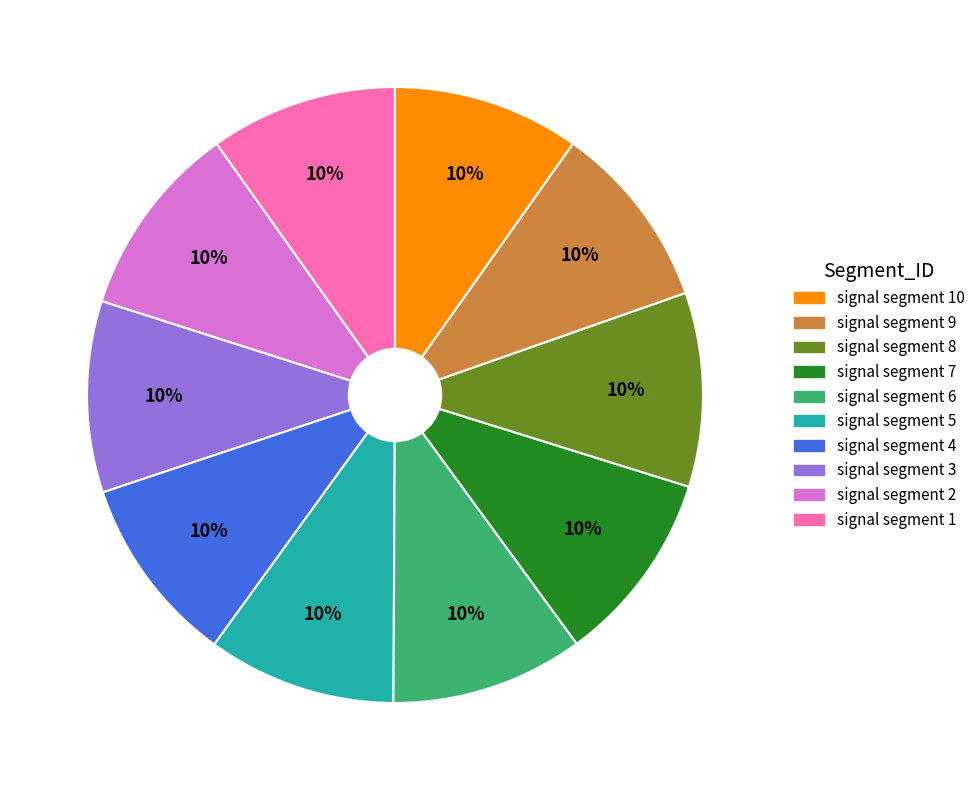

To the nearest percent, what is the average slice percentage?

10%